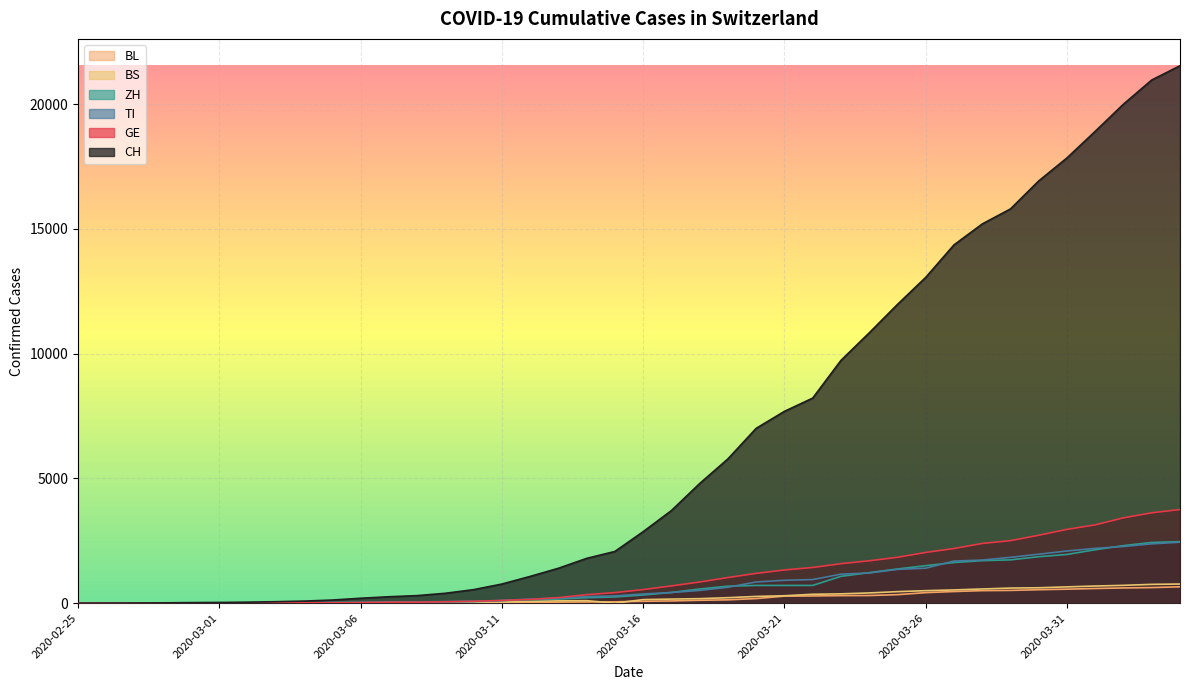

What is the average value of the GE series?

1062